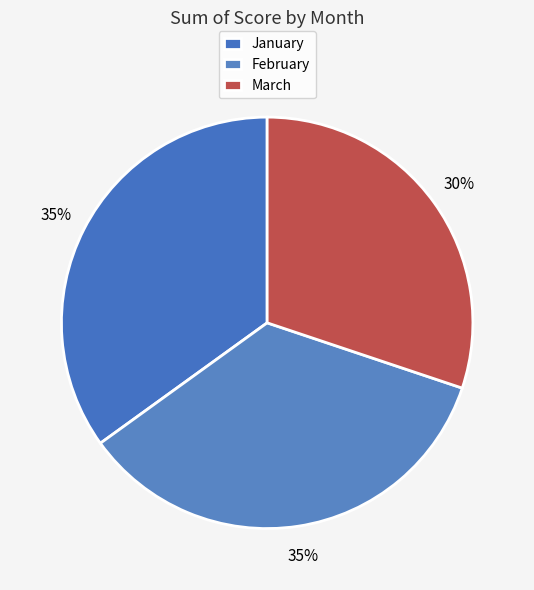

Which slice is the smallest?

March